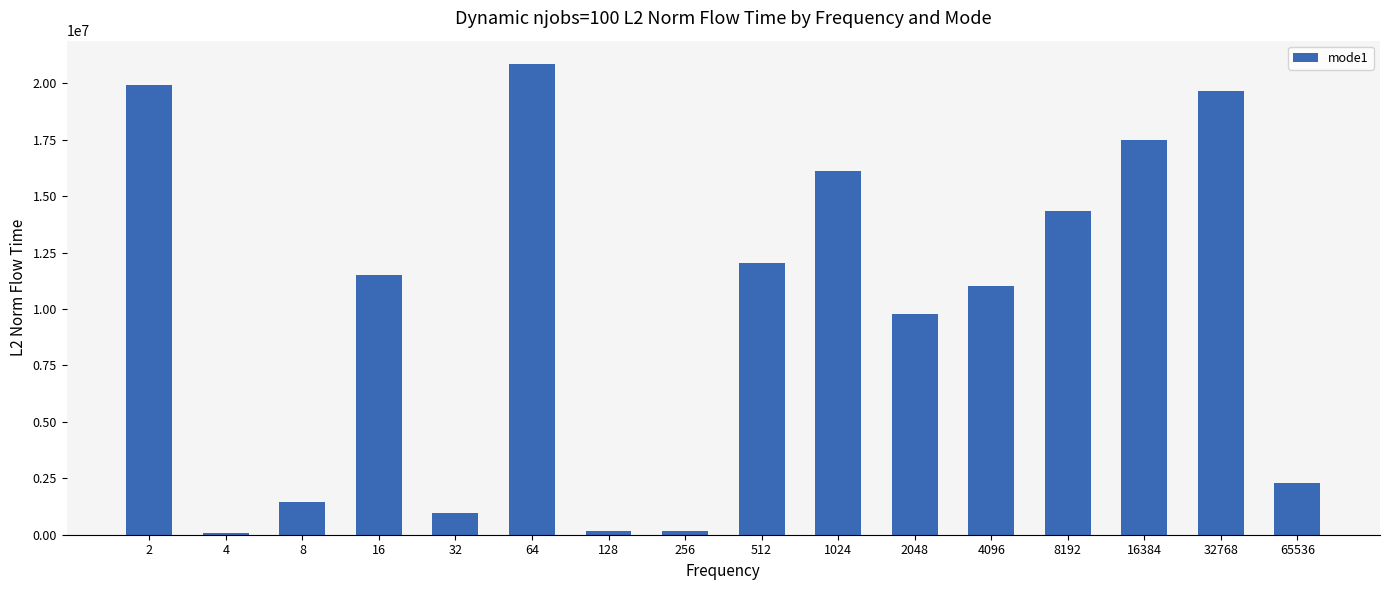

What is the average value?

9857366.0